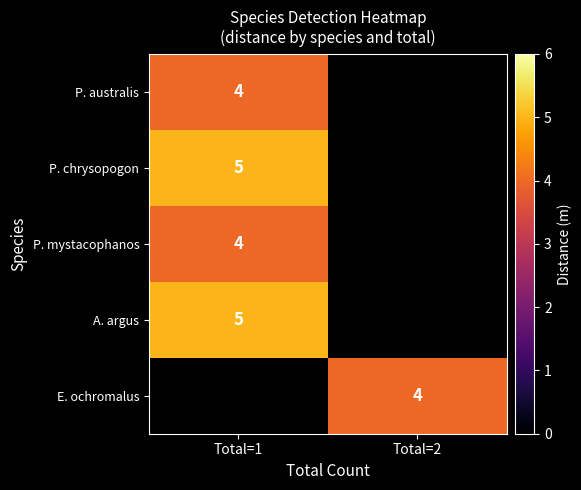

Is the value of row_4 at Total=2 greater than the value of row_3 at Total=1?

No